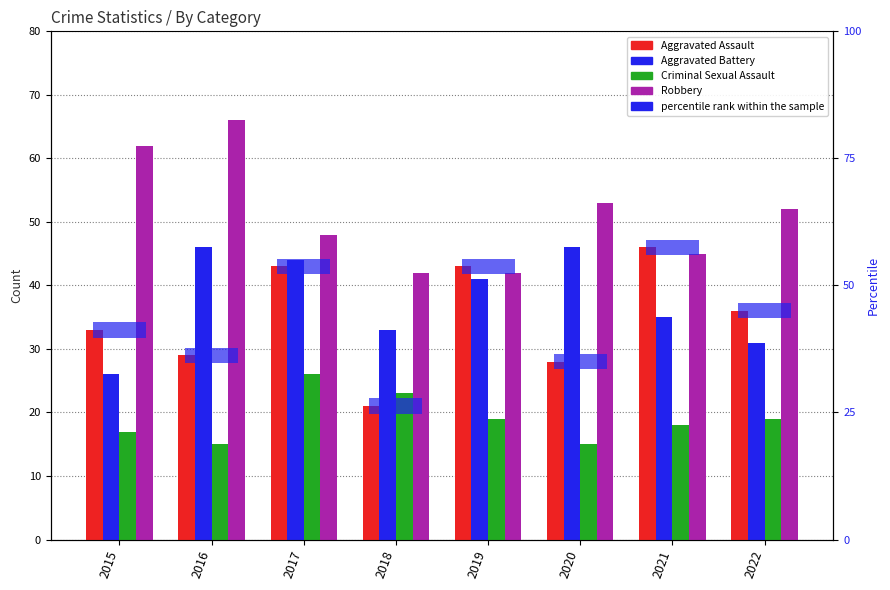

What is the difference between the Aggravated Battery values at 2022 and 2020?

15